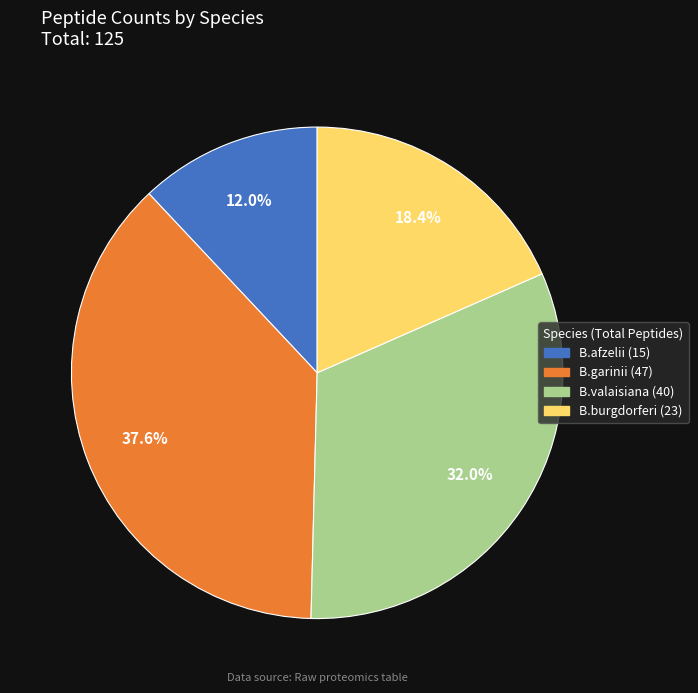

Which category has the biggest portion of the pie?

B.garinii